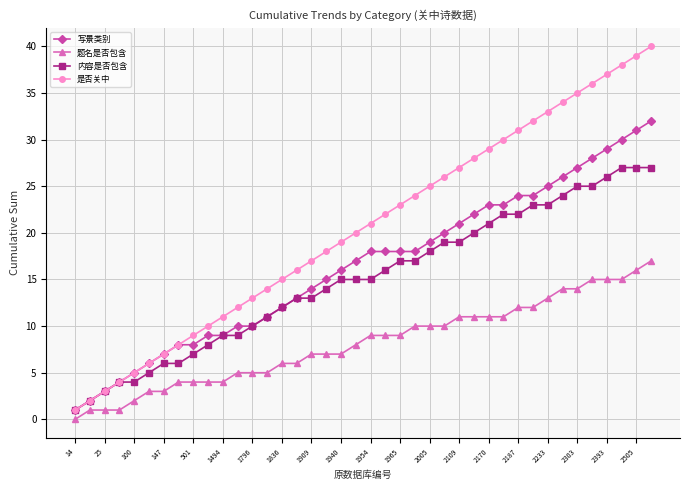

What is the greatest value displayed?

40